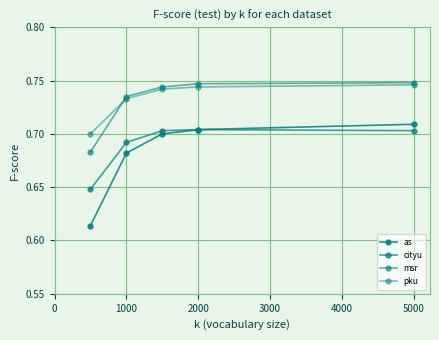

What is the sum of all pku values?

3.7